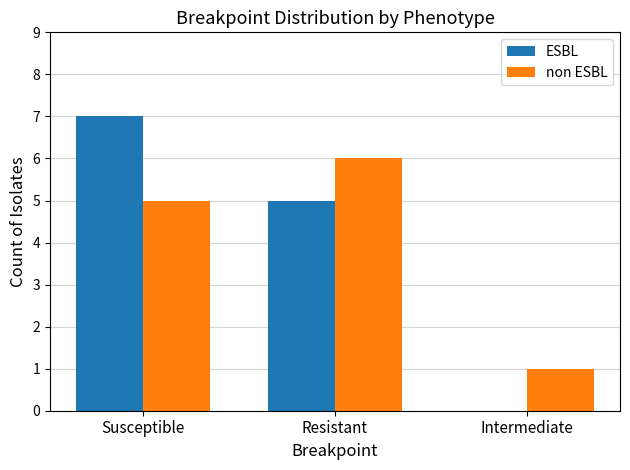

What is the total value across all series at Susceptible?

12